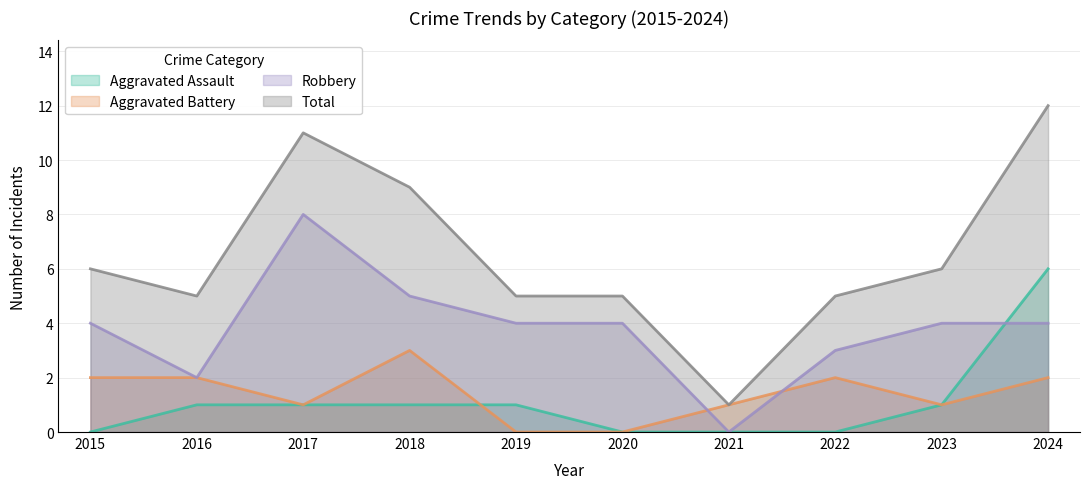

Does the chart display data point markers on the line(s)?

No